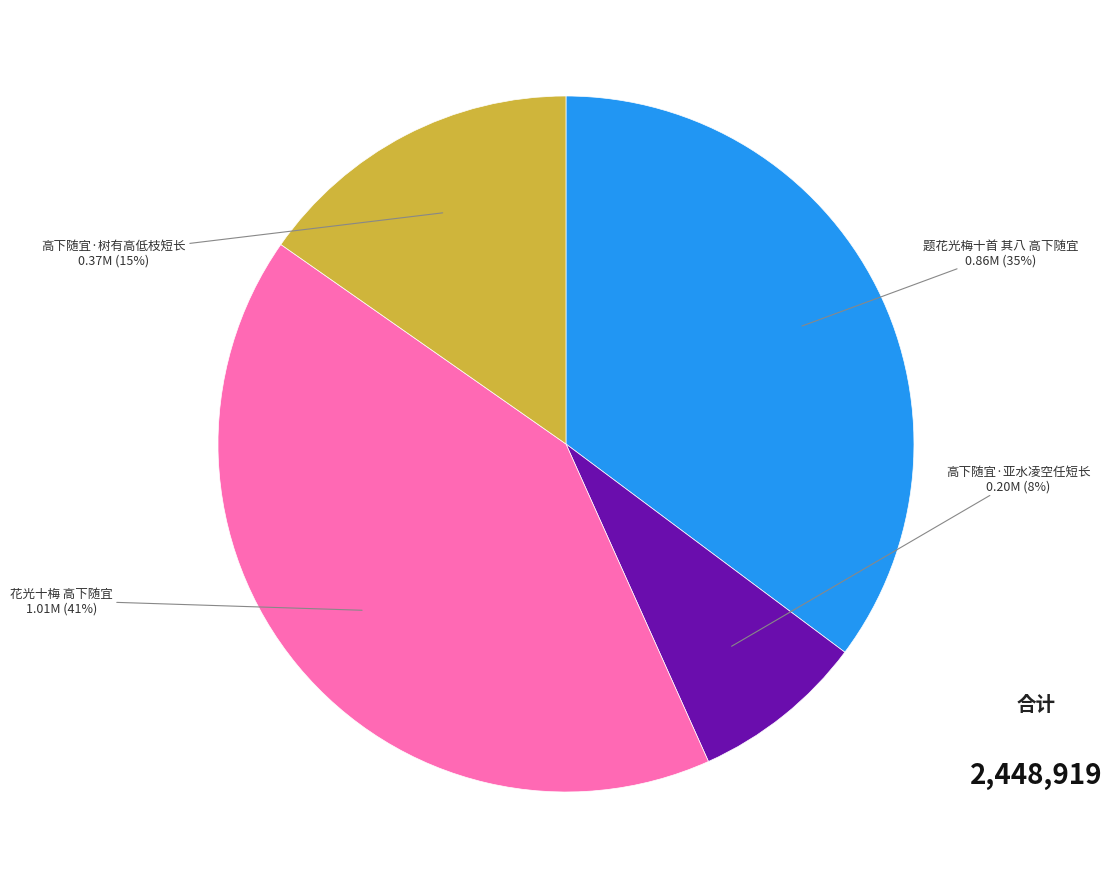

Rank the categories by value from lowest to highest.

高下随宜·亚水凌空任短长, 高下随宜·树有高低枝短长, 题花光梅十首 其八 高下随宜, 花光十梅 高下随宜